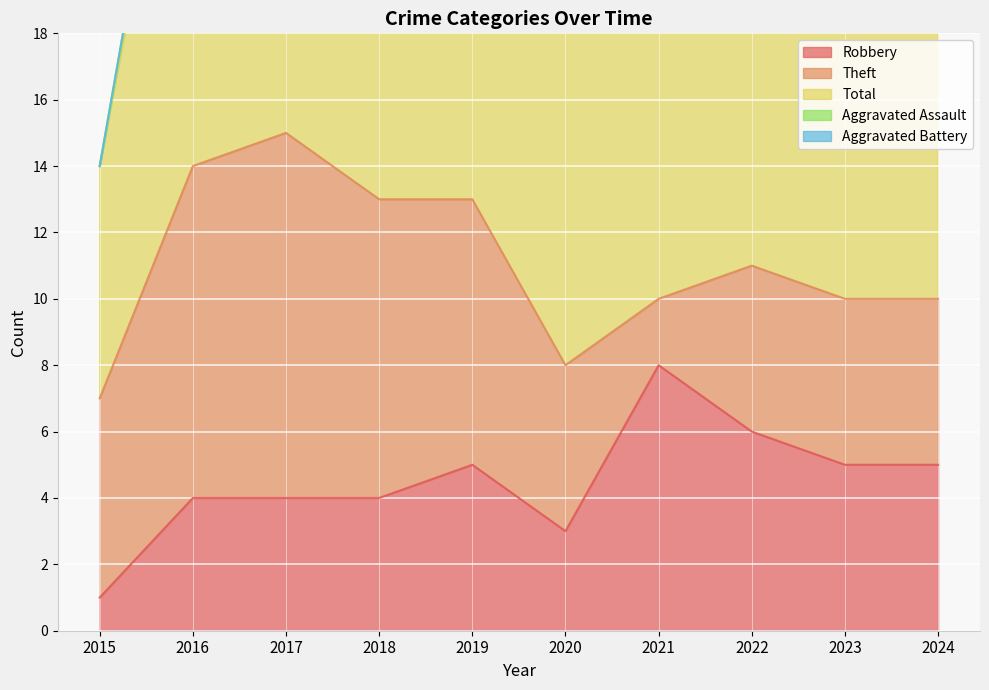

What are all the series names shown in the legend?

Robbery, Theft, Total, Aggravated Assault, Aggravated Battery